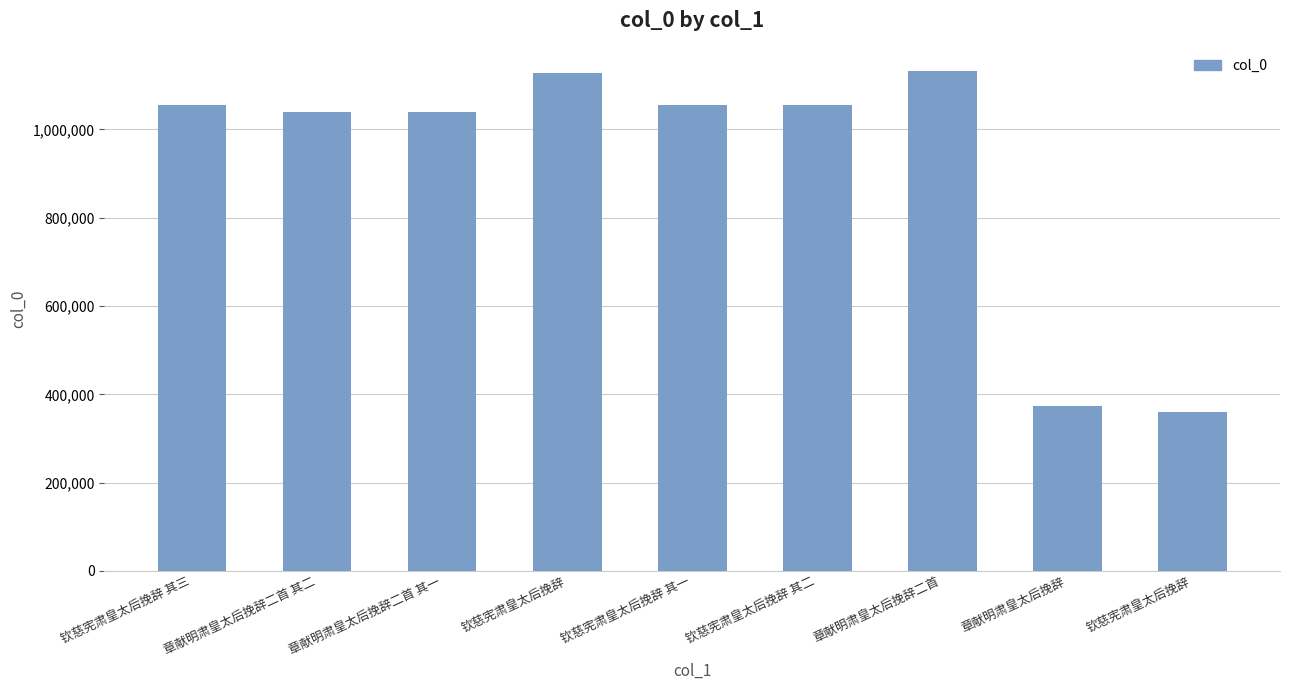

Does the chart contain any negative values?

No